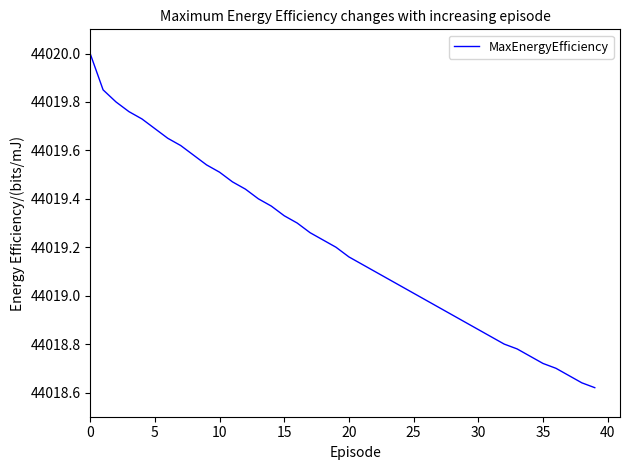

What is the maximum value shown in the chart?

44020.0